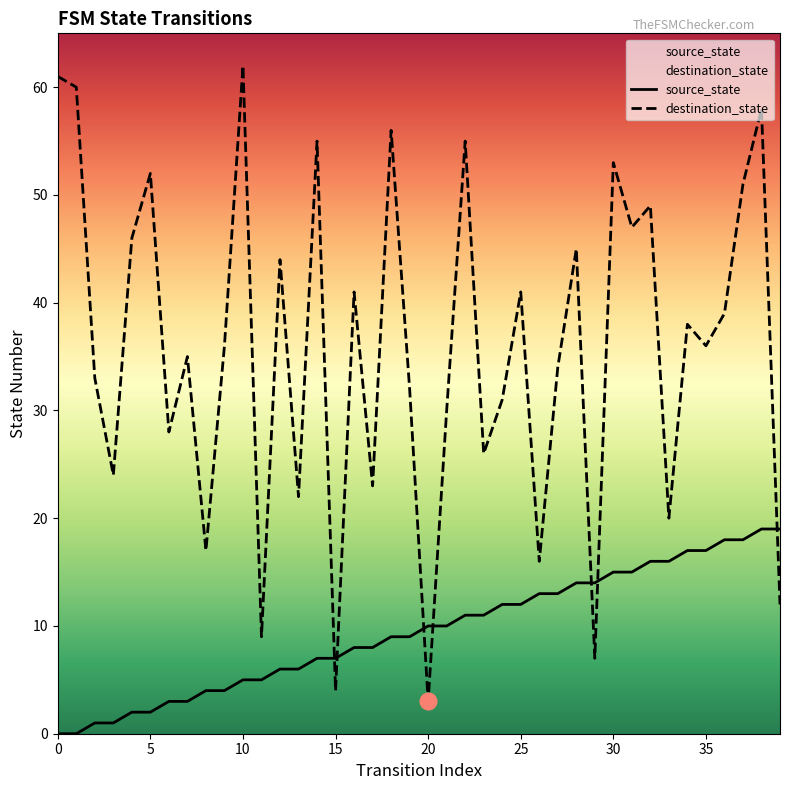

How many lines are shown in the chart?

2